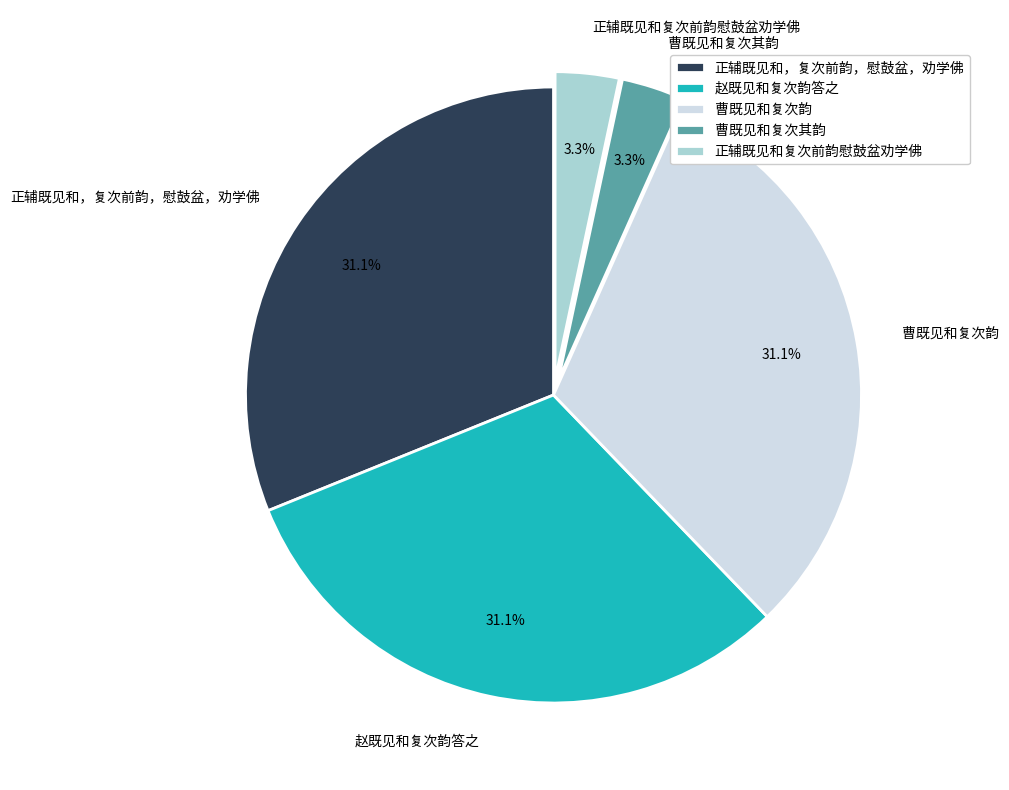

Is the sum of 曹既见和复次其韵 and 赵既见和复次韵答之 greater than half?

No